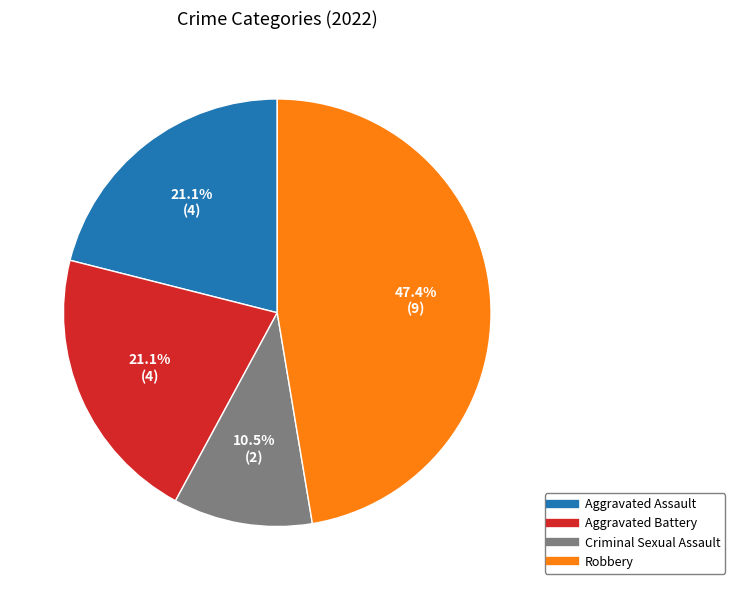

To the nearest percent, what portion does Robbery represent?

47%